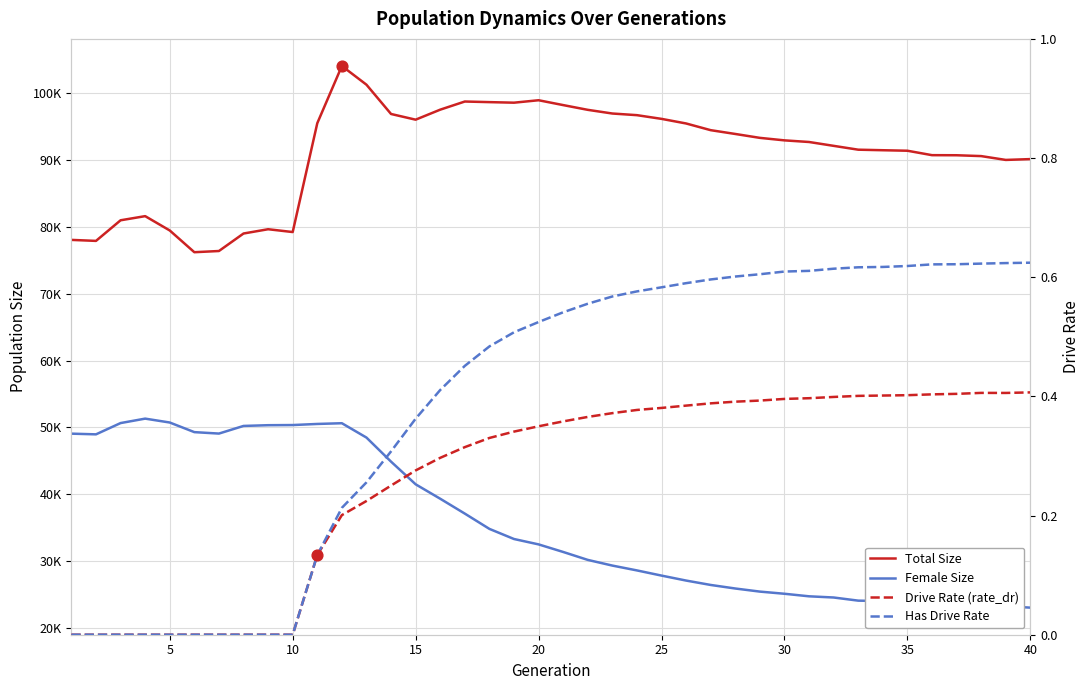

Which series reaches the maximum Y coordinate?

Total Size